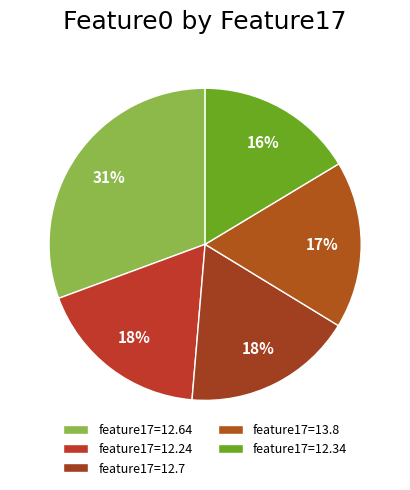

Count the number of slices in the pie.

5